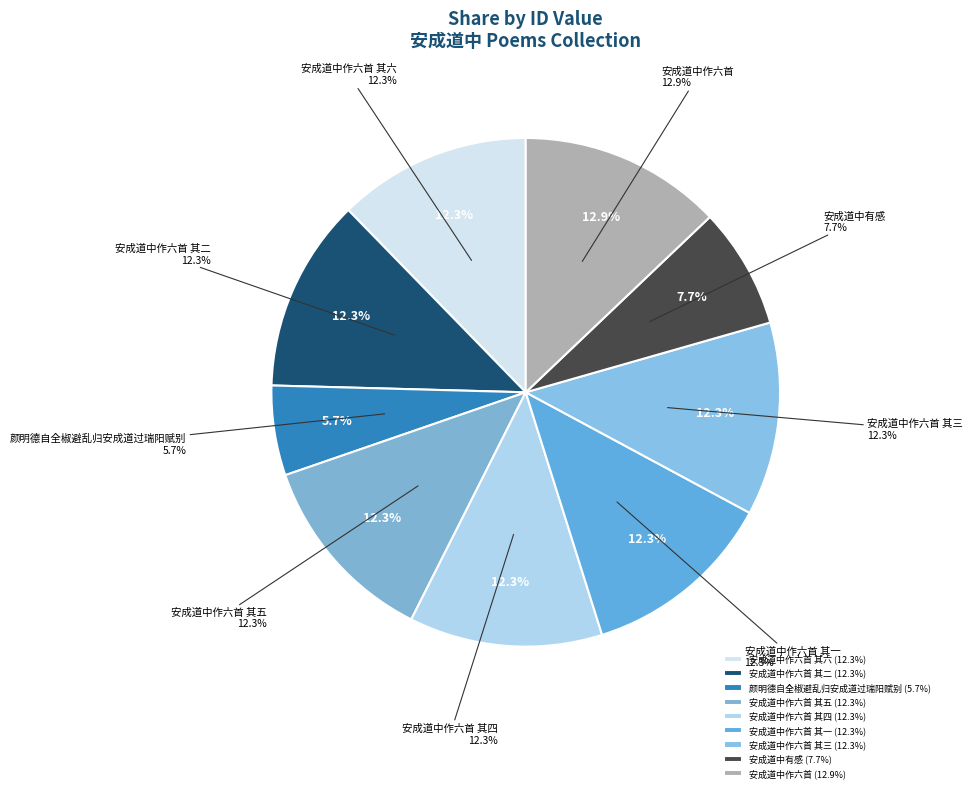

Is there any slice that represents more than half of the pie?

No